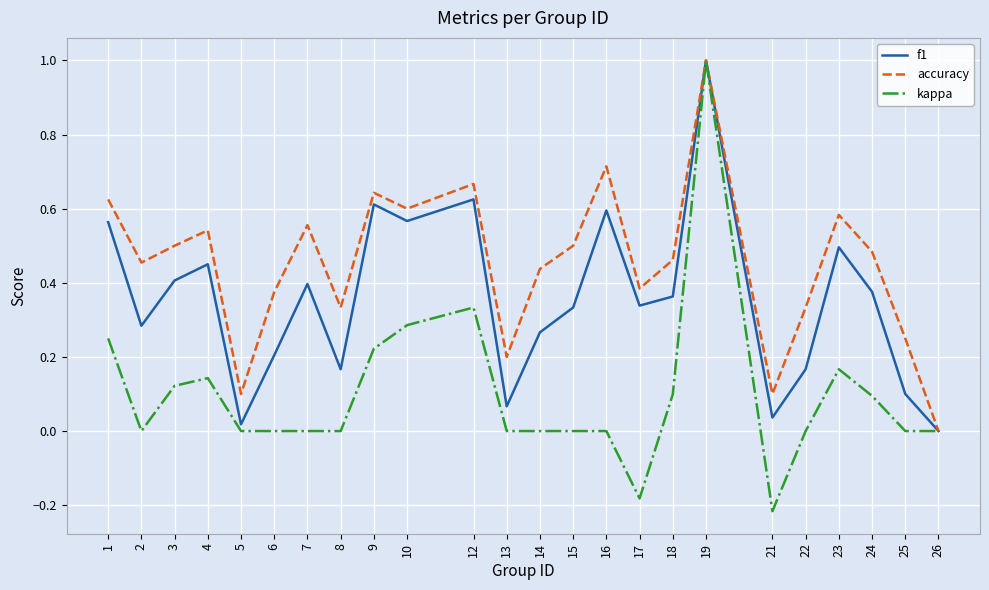

At 15, list the series in order from smallest to largest.

kappa, f1, accuracy